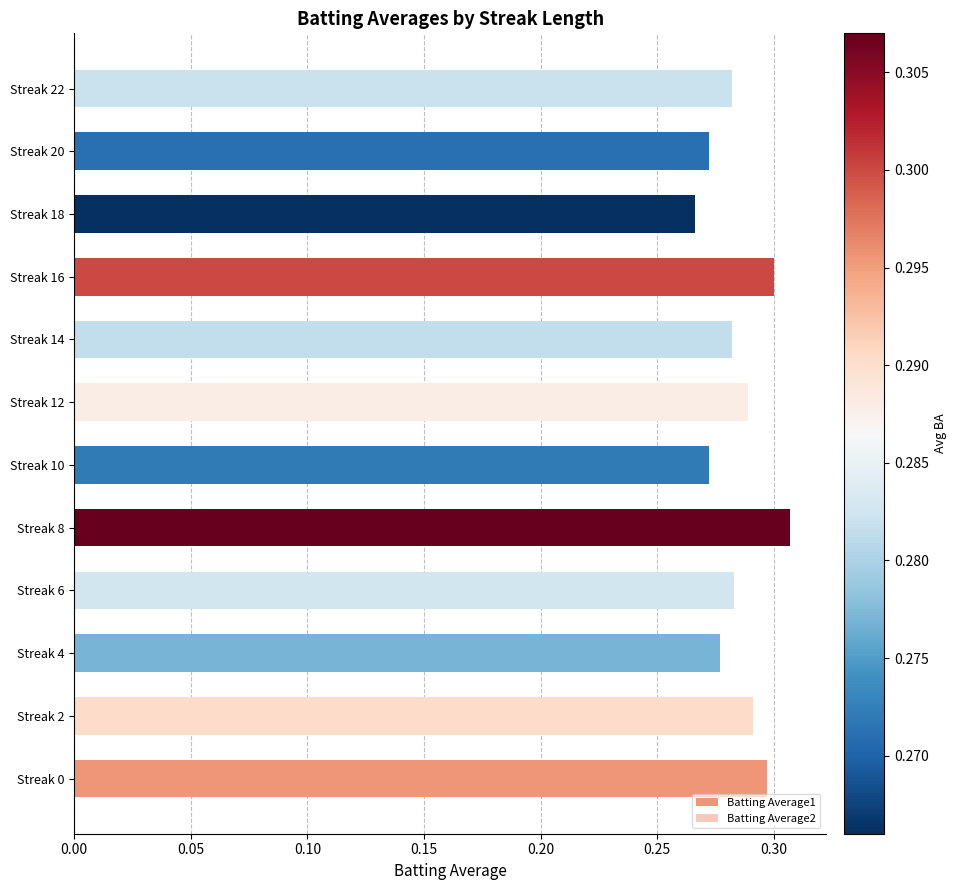

Rank the series by their average value, from lowest to highest.

Batting Average2, Batting Average1